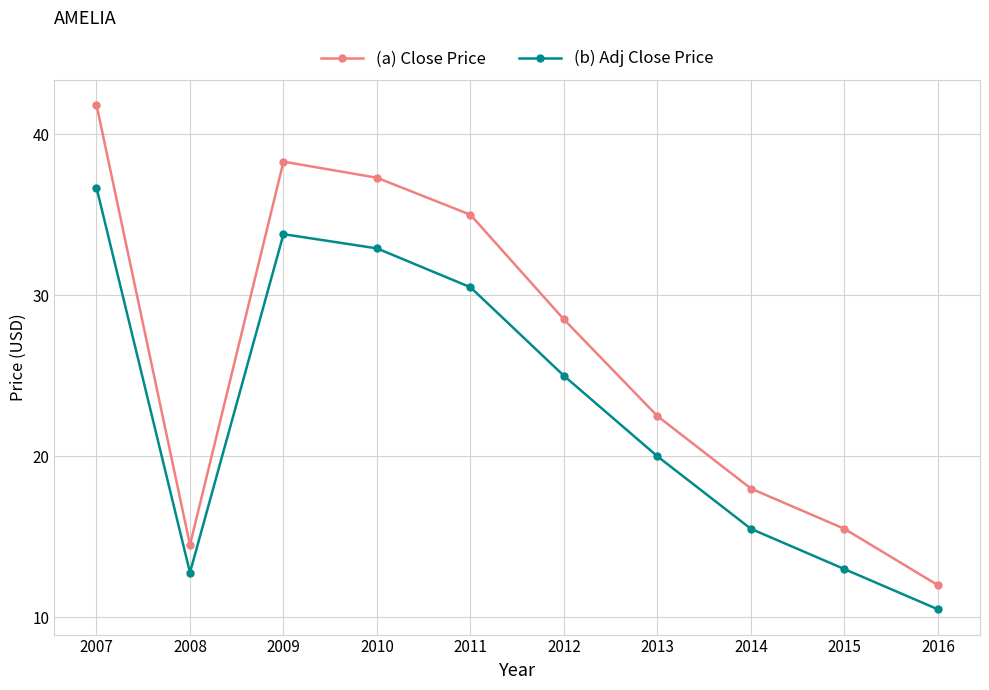

What is the maximum value shown in the chart?

41.8